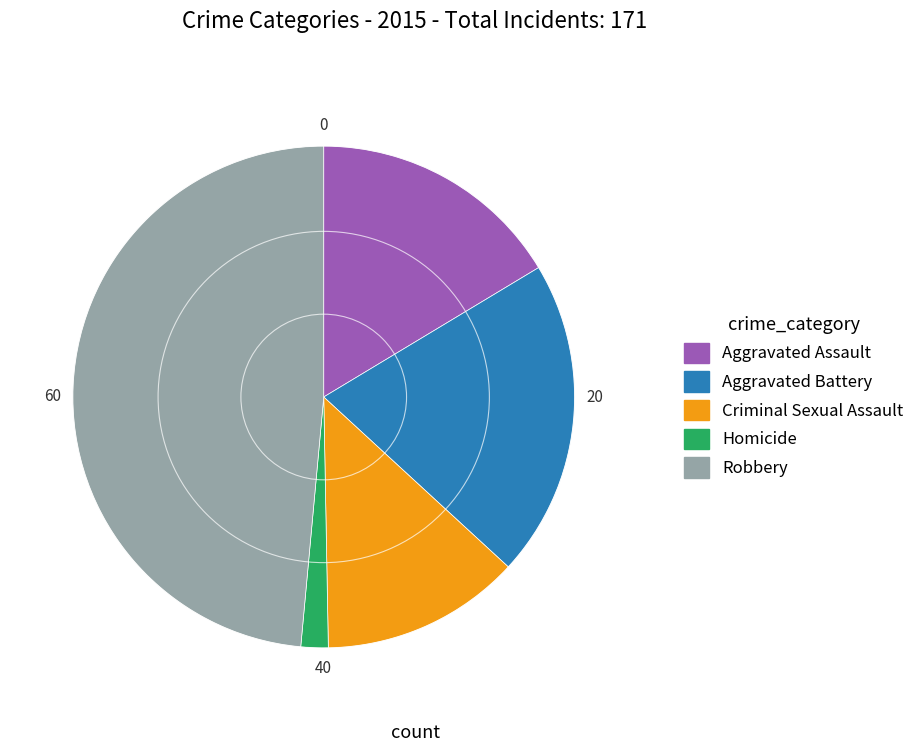

Is the sum of Robbery and Criminal Sexual Assault greater than half?

Yes